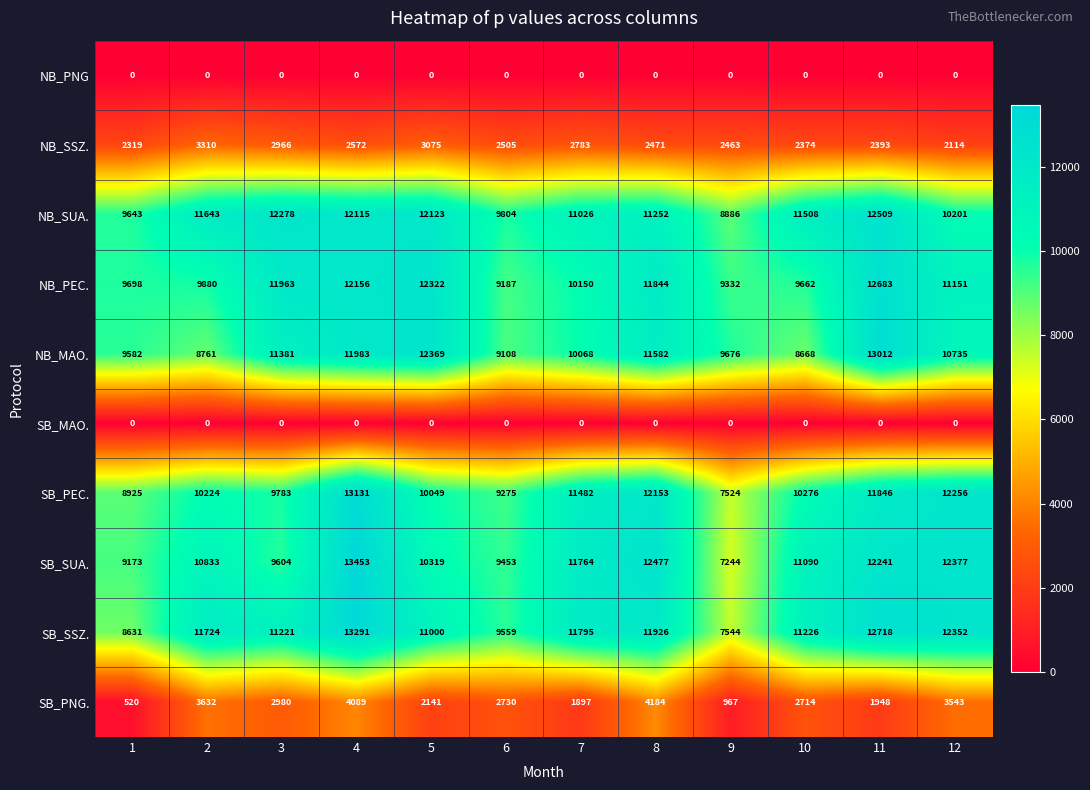

What is the highest value of the NB_SUA. series?

12509